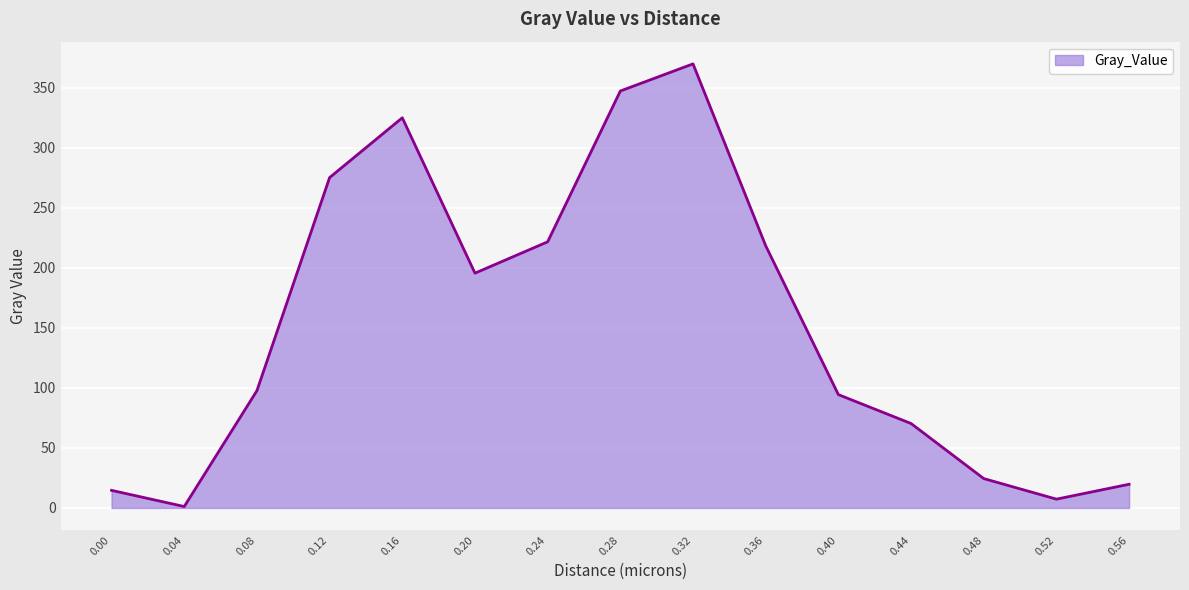

Reading left to right, transcribe all the data shown in this chart.

14.6	1.2	97.7	275.2	325.0	195.6	221.7	347.4	370.0	218.4	94.4	70.3	24.4	7.3	19.7